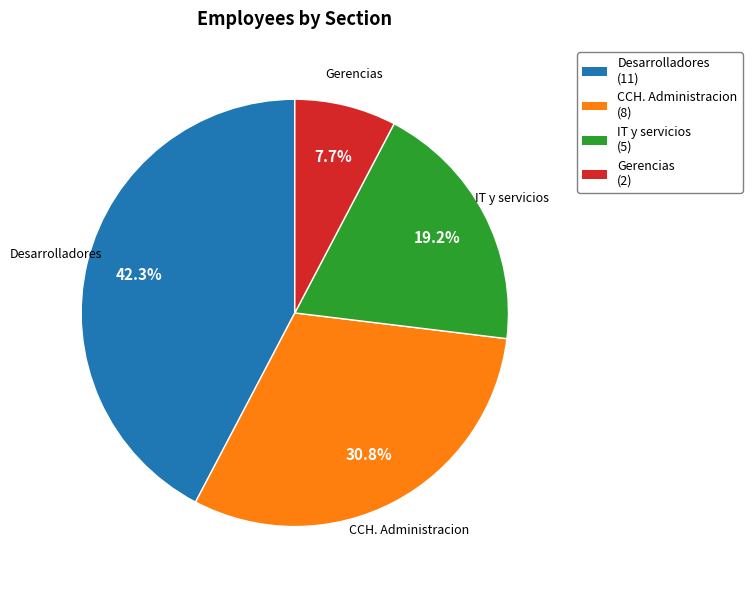

To the nearest percent, what percentage of the pie is Desarrolladores?

42%